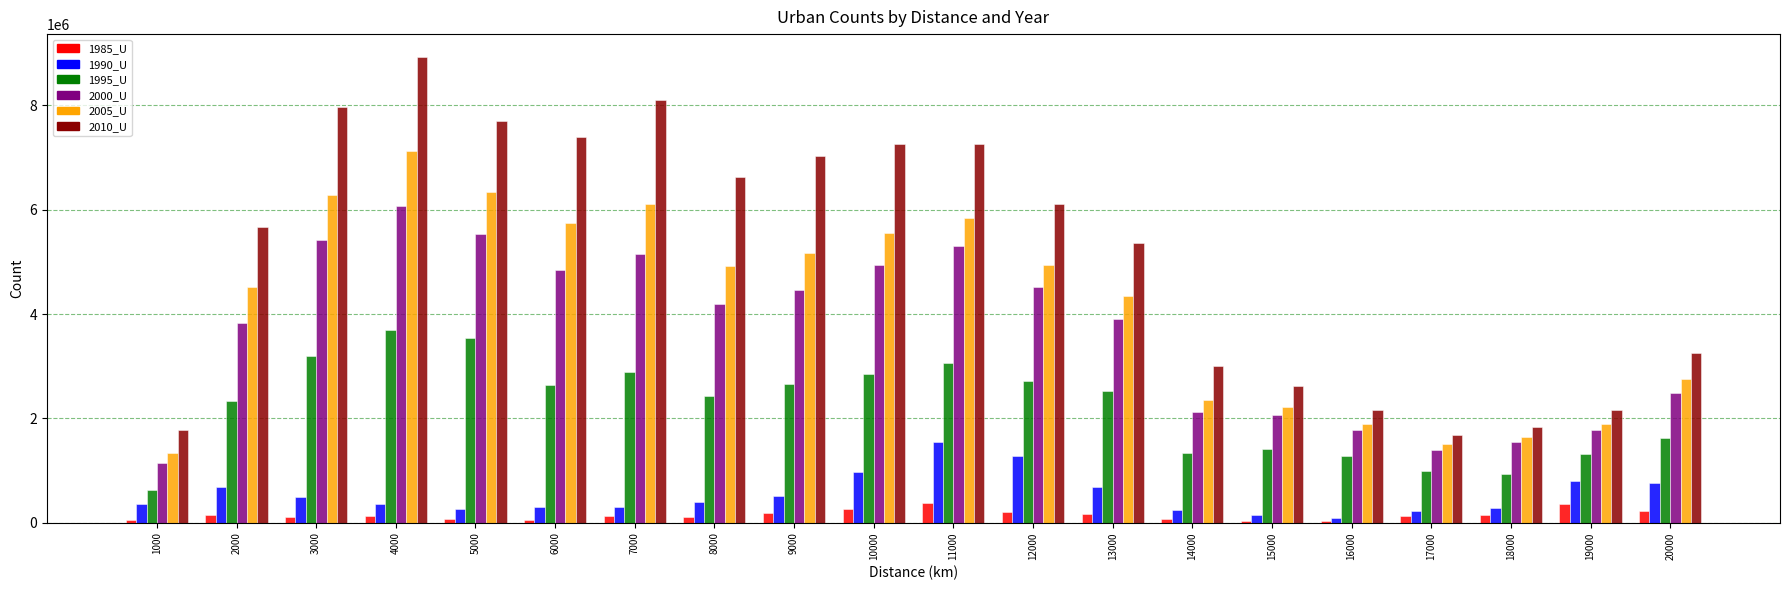

How many bars are there in each group?

6